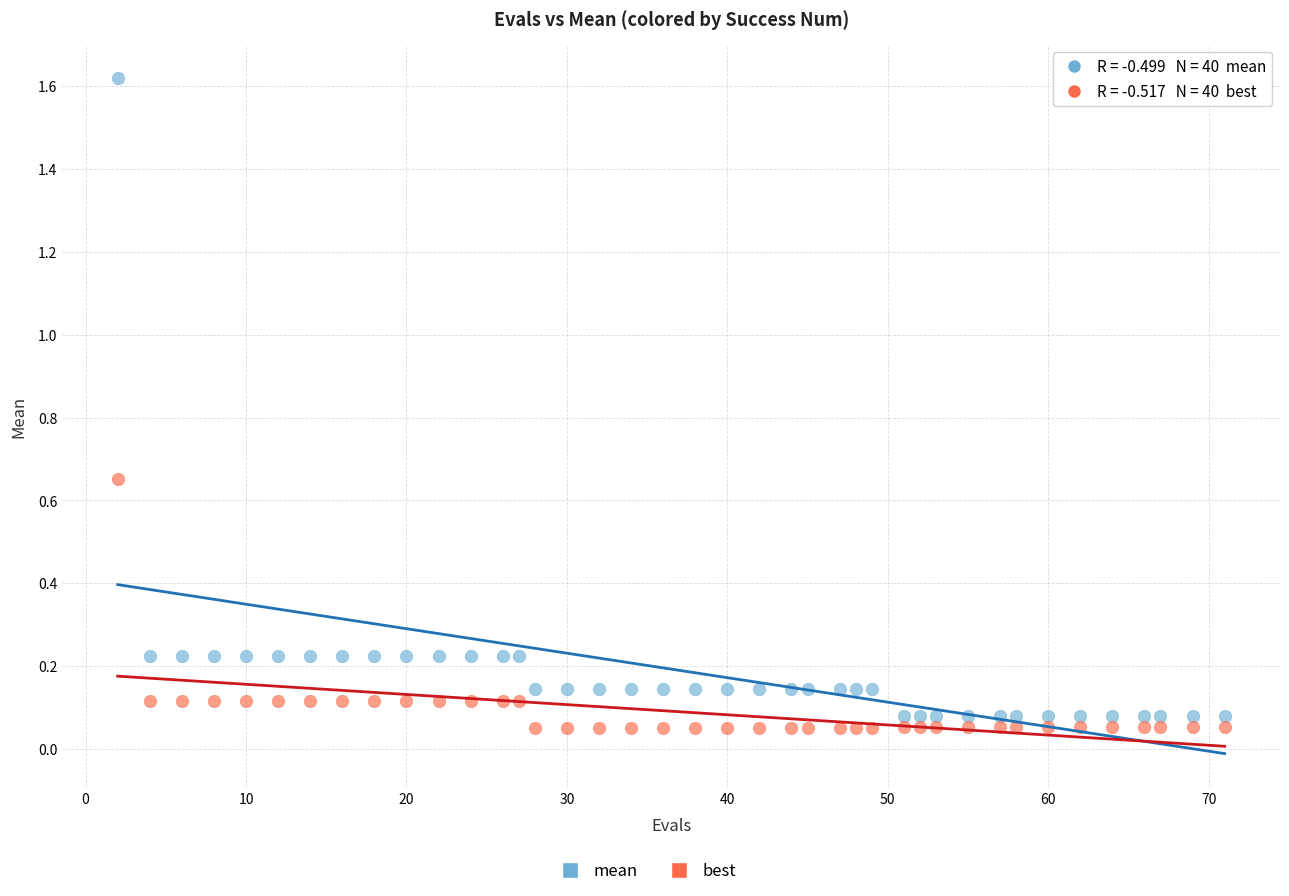

Which series contains the lowest Y value?

best